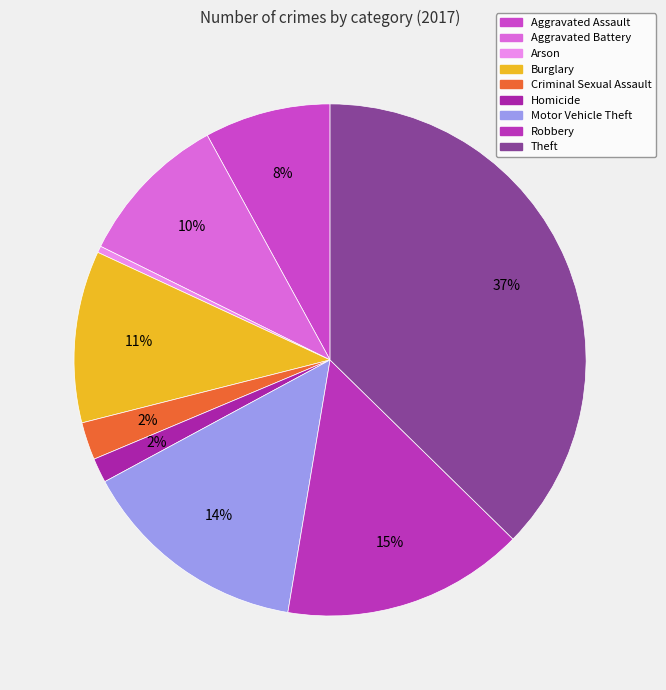

Which slice is the smallest?

Arson